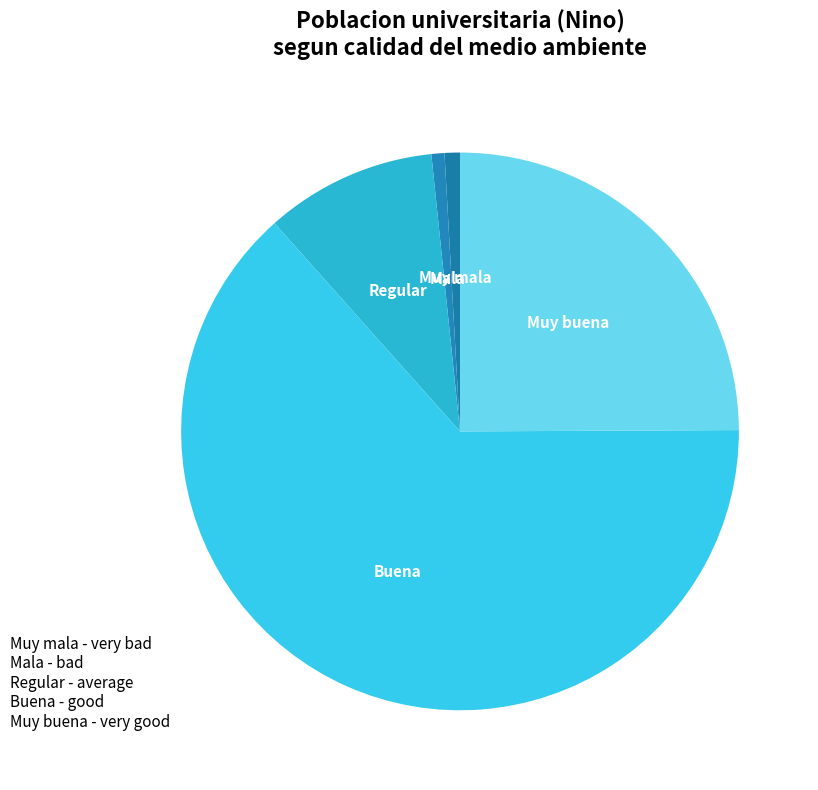

How many slices are in this pie chart?

5